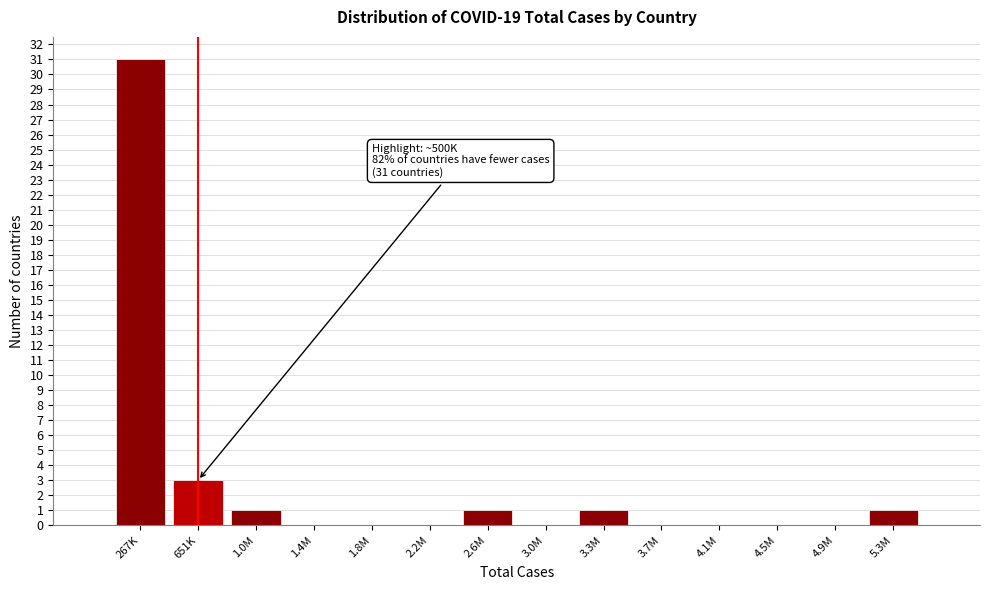

Reading left to right, list all the values displayed in this chart.

267K=31	651K=3	1.0M=1	1.4M=0	1.8M=0	2.2M=0	2.6M=1	3.0M=0	3.3M=1	3.7M=0	4.1M=0	4.5M=0	4.9M=0	5.3M=1